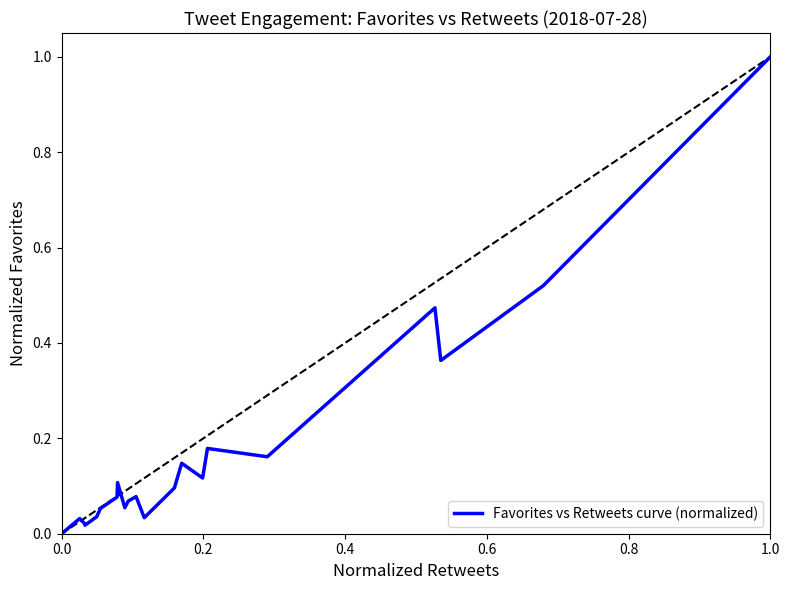

Reading left to right, what are all the values shown in this chart?

0.0	0.0	0.0	0.0	0.0	0.1	0.1	0.1	0.1	0.1	0.1	0.0	0.1	0.1	0.1	0.2	0.2	0.5	0.4	0.5	1.0	1.0